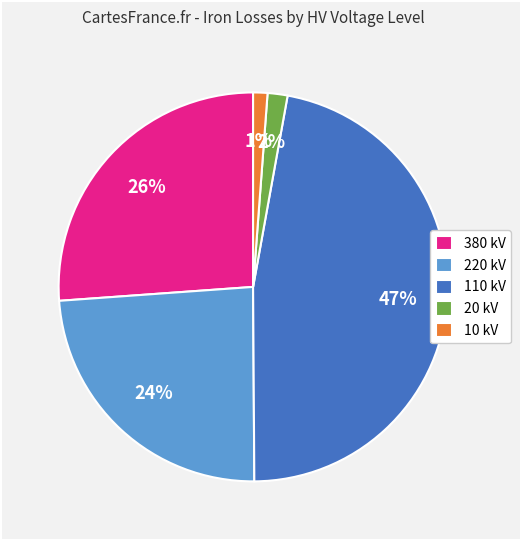

To the nearest percent, what is the difference between the 220 kV and 110 kV slice percentages?

23%